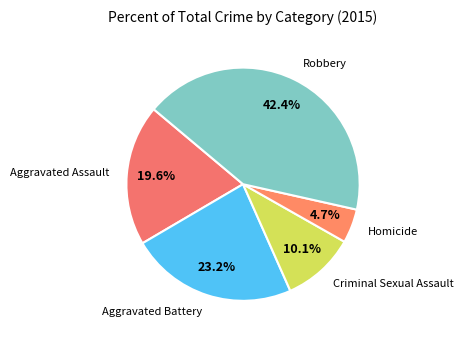

To the nearest percent, what is the average slice percentage?

20%